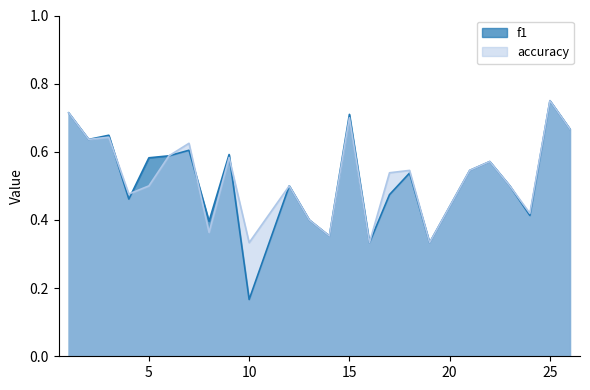

What is the minimum value shown in the chart?

0.2